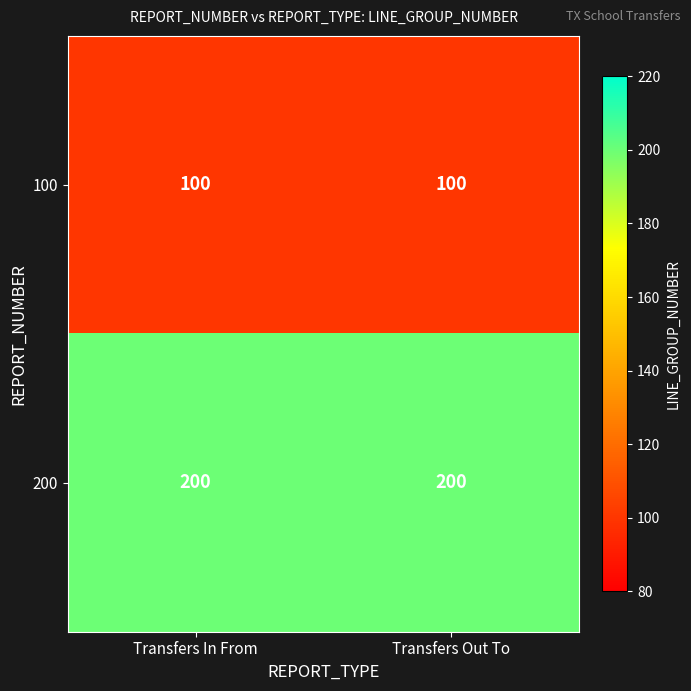

What is the smallest value displayed?

100